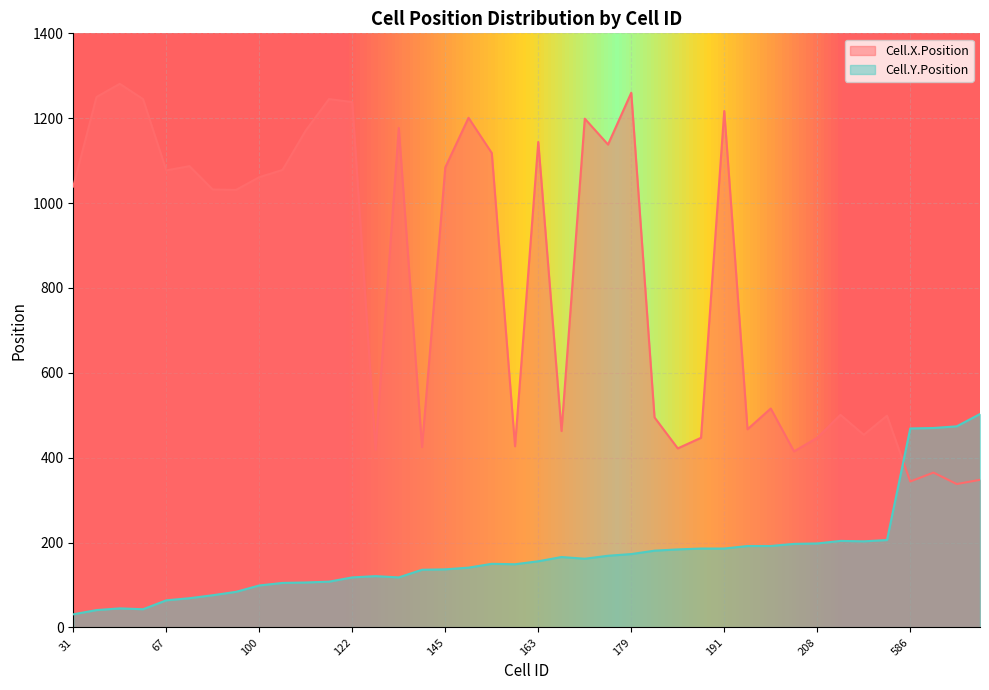

Rank the series by their maximum value, from highest to lowest.

Cell.X.Position, Cell.Y.Position